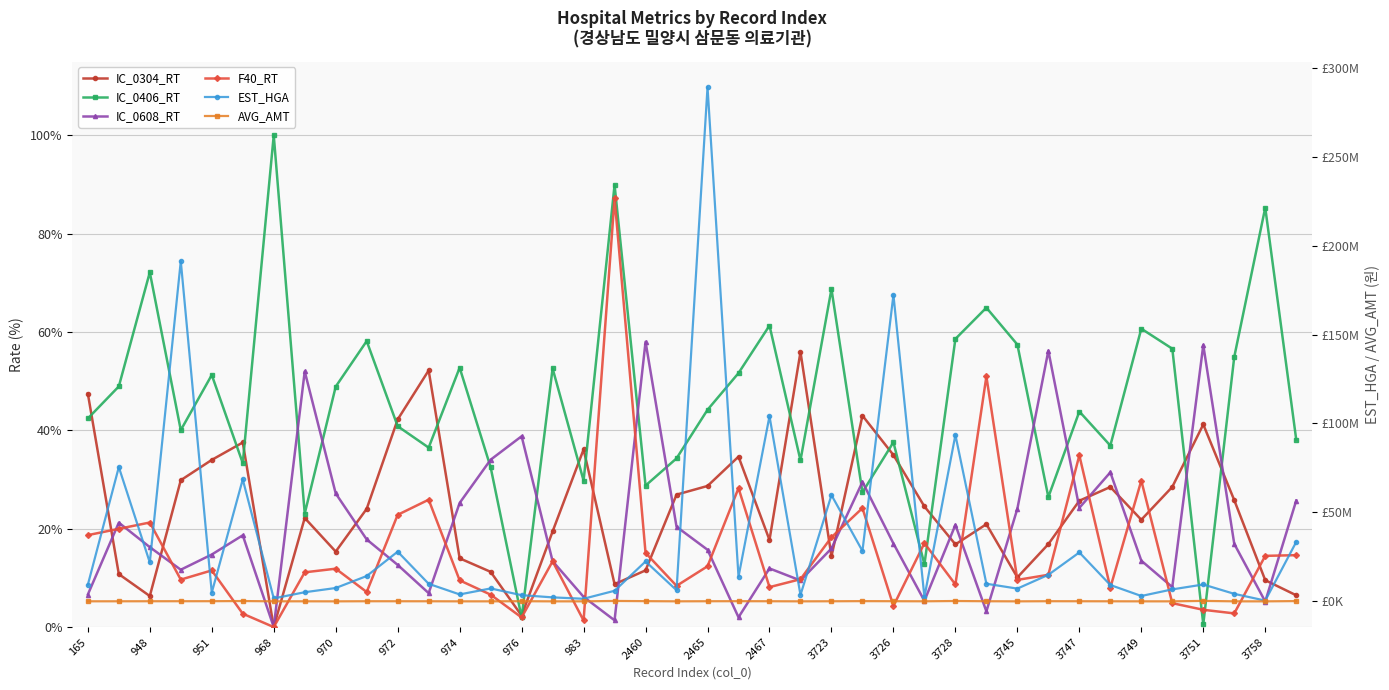

Rank the series at 31 from highest to lowest value.

EST_HGA, AVG_AMT, IC_0608_RT, IC_0406_RT, IC_0304_RT, F40_RT